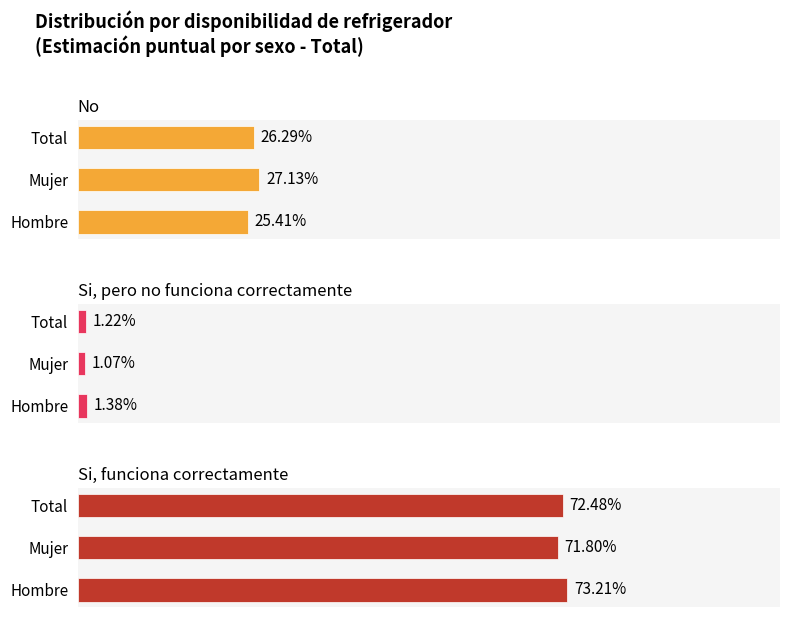

Which has a higher value, Total or Mujer?

Mujer